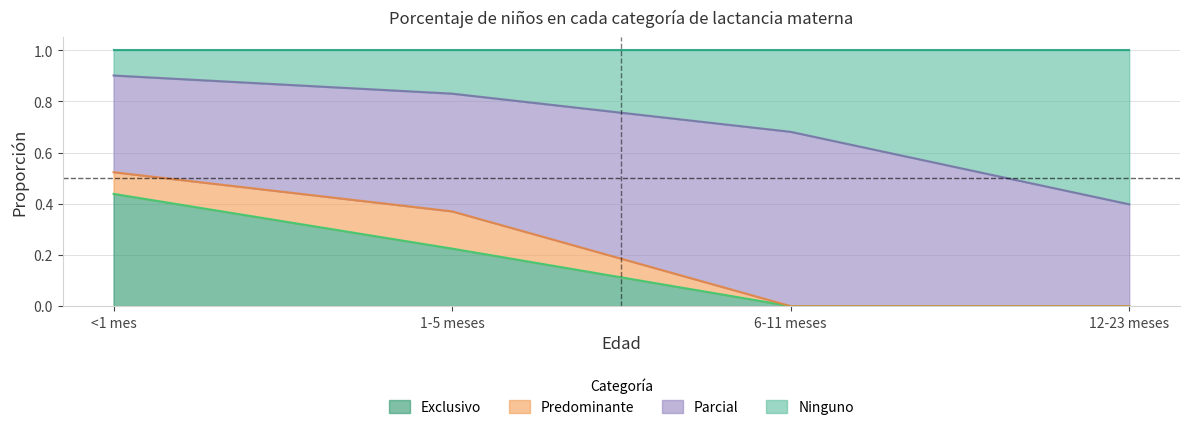

Which category has the highest value in the Exclusivo series?

<1 mes